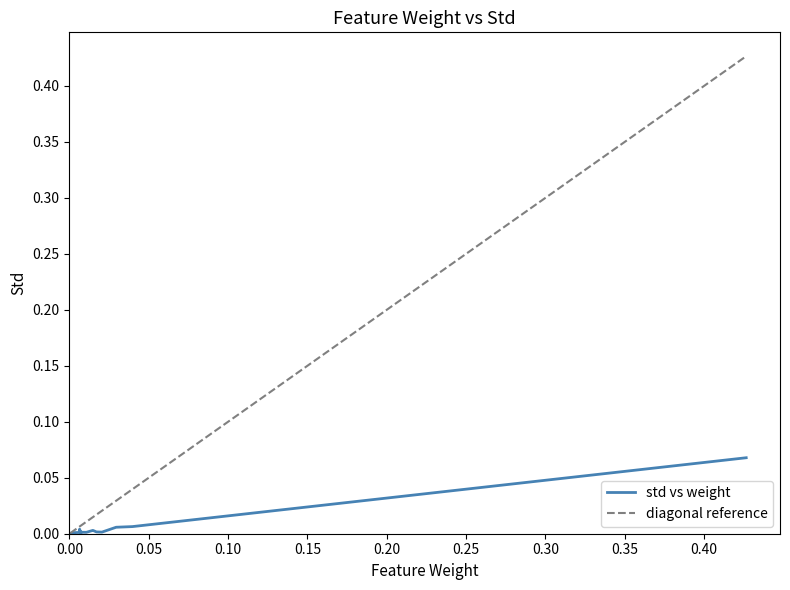

What is the greatest value displayed?

0.1